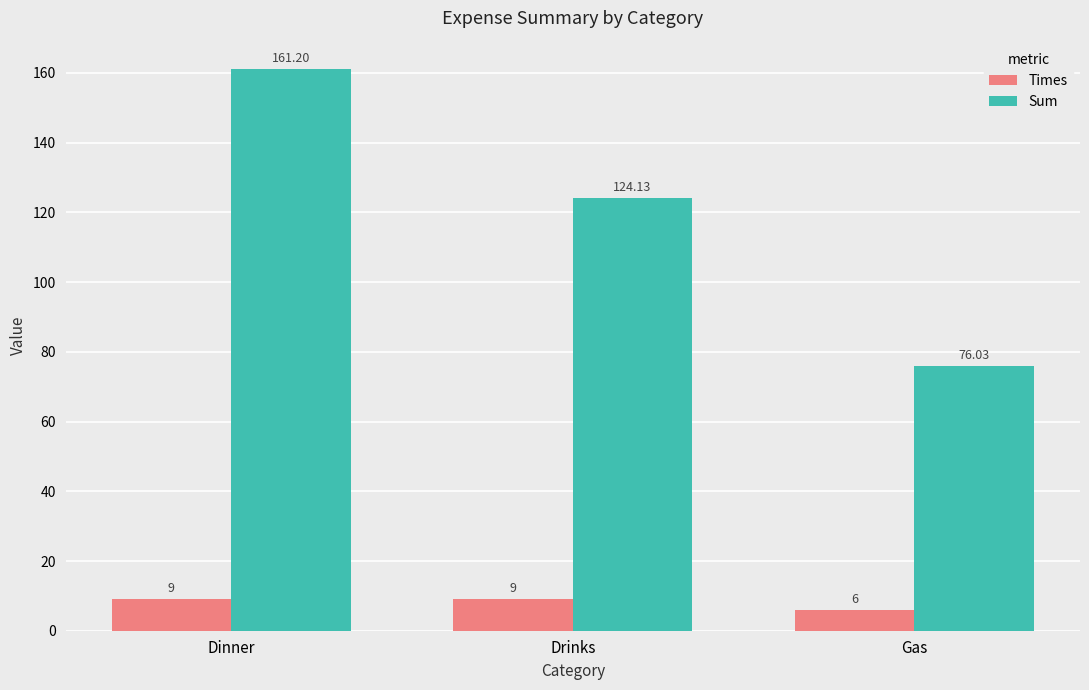

Does the chart contain stacked bars?

No